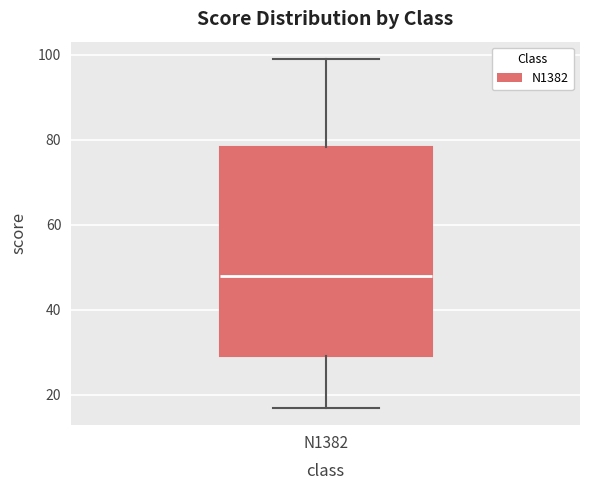

Transcribe this box plot: give where the median line is, the range the box spans, and where the two whiskers end, as read against the y-axis. The values are not printed on the chart, so give them approximately, as read against the axis.

median 48, box 30 to 78, whiskers 18 to 100